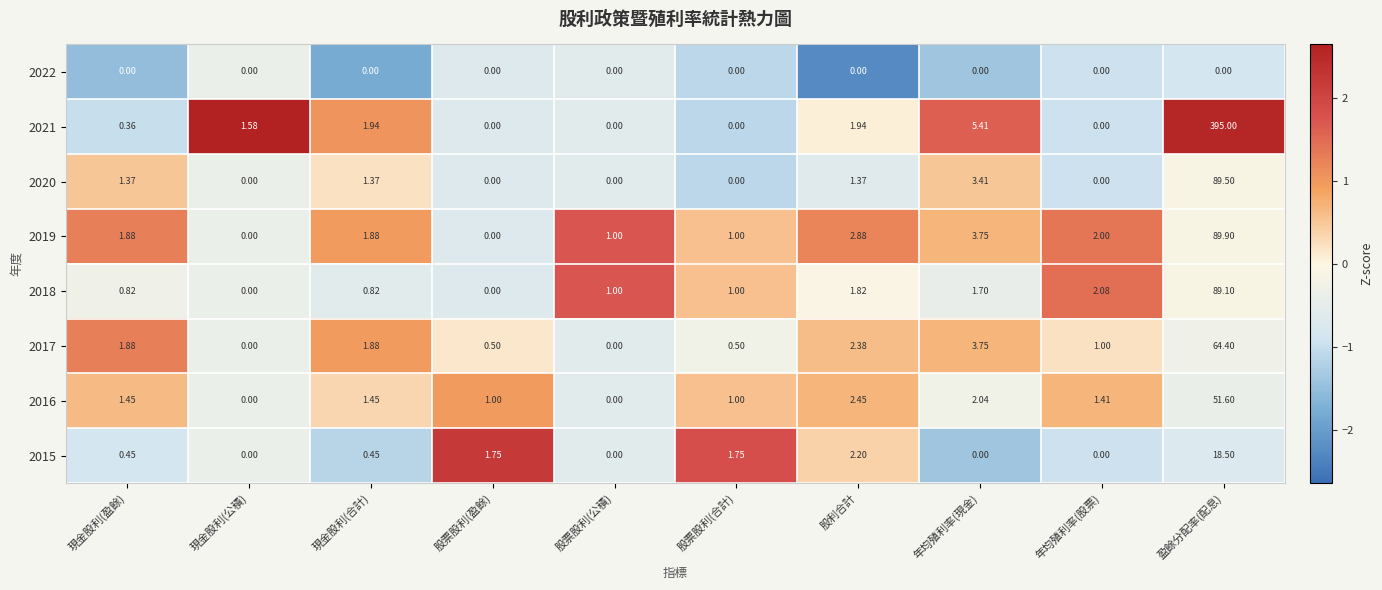

Where is 2015 nearest to the value 9?

股利合計